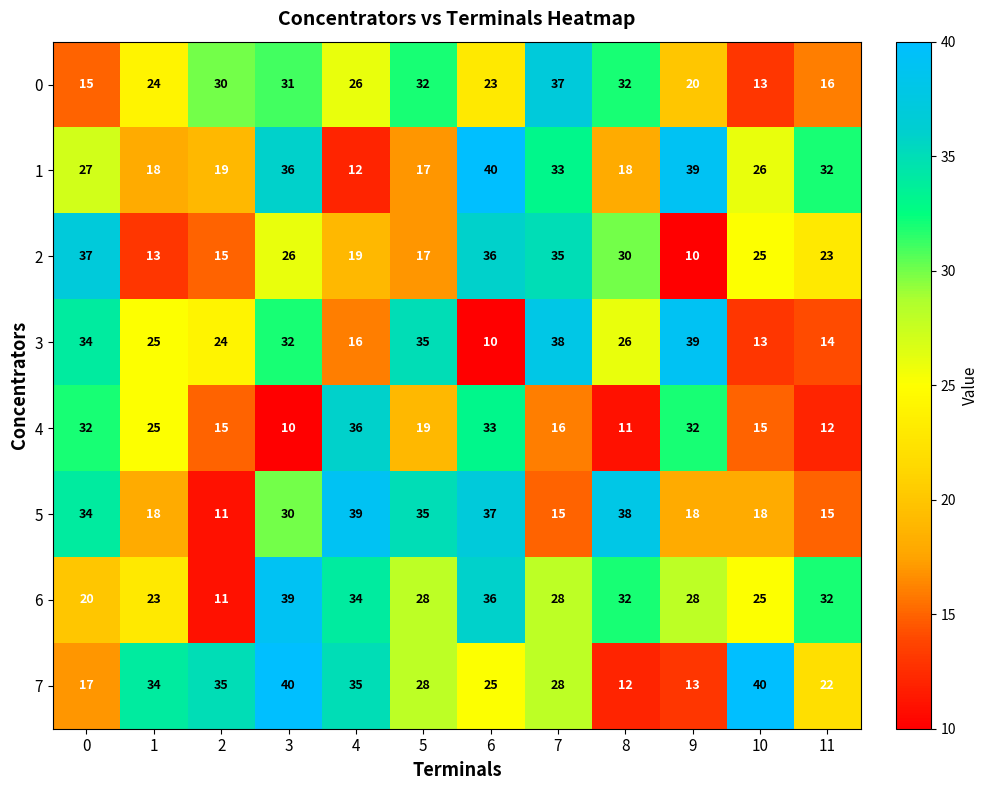

Which series has the largest total across all categories?

6